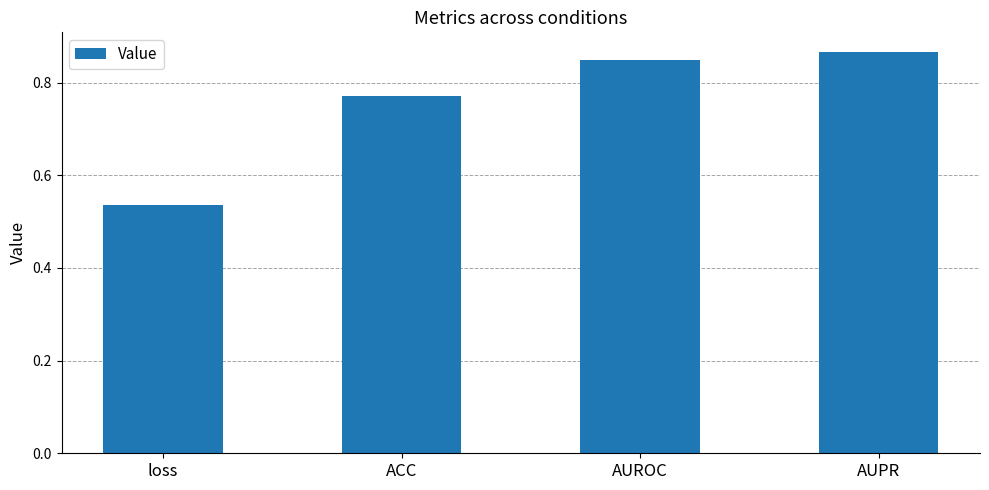

What is the change in value from loss to AUROC?

+0.3